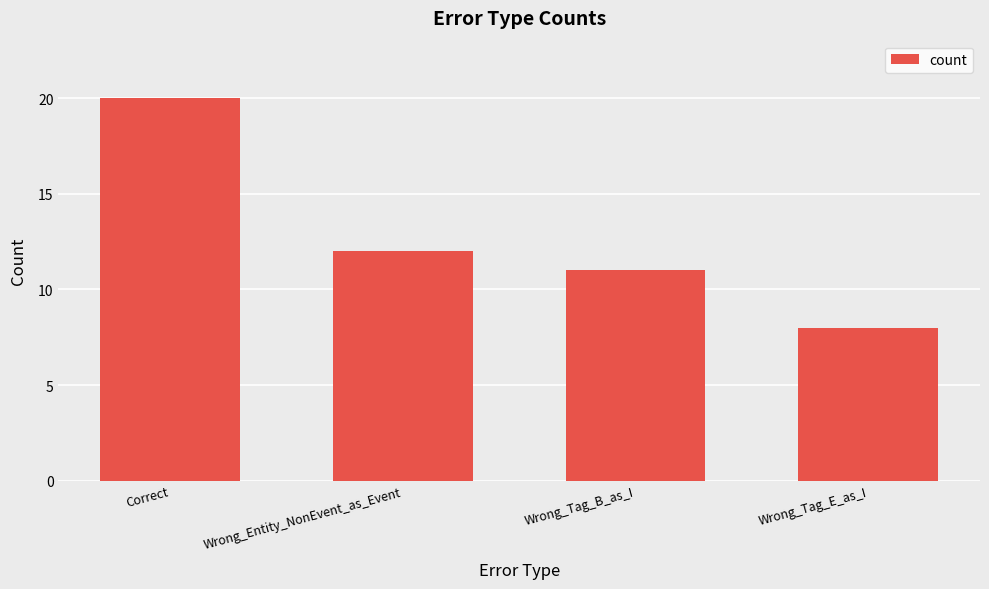

Rank the categories by value from lowest to highest.

Wrong_Tag_E_as_I, Wrong_Tag_B_as_I, Wrong_Entity_NonEvent_as_Event, Correct